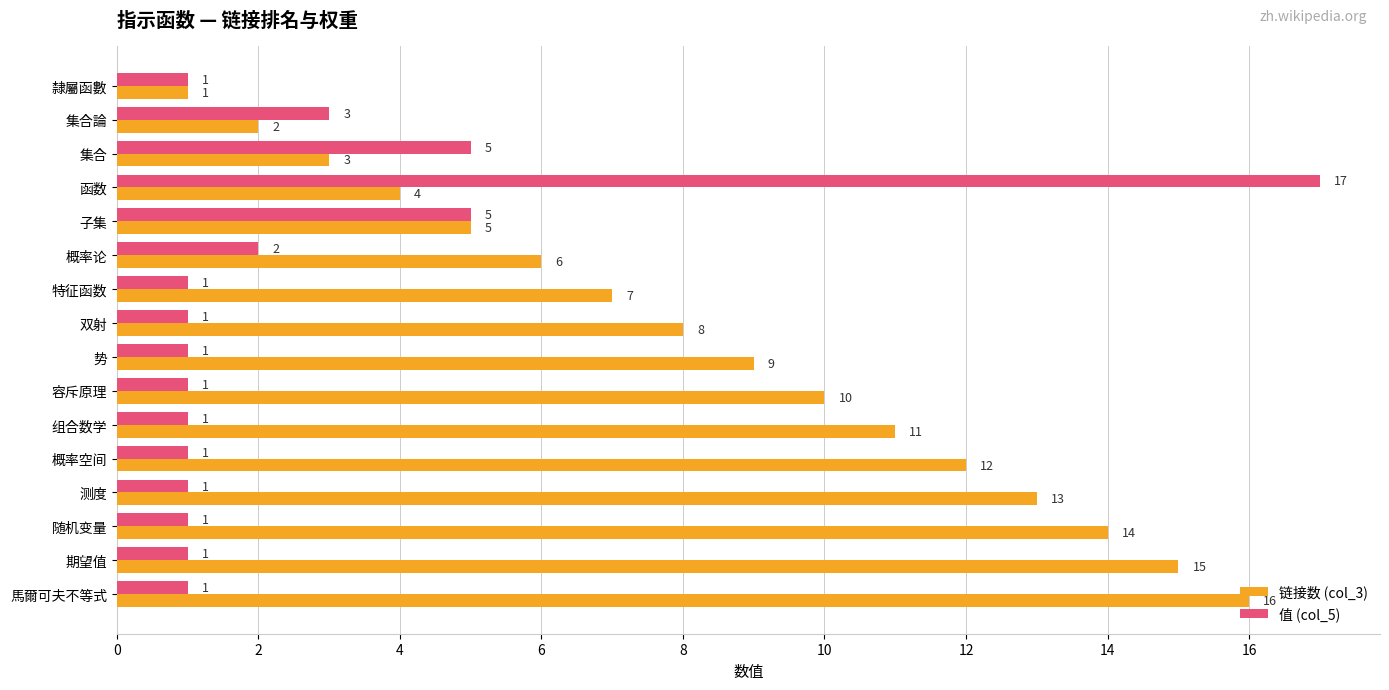

Which series has the largest total across all categories?

链接数 (col_3)